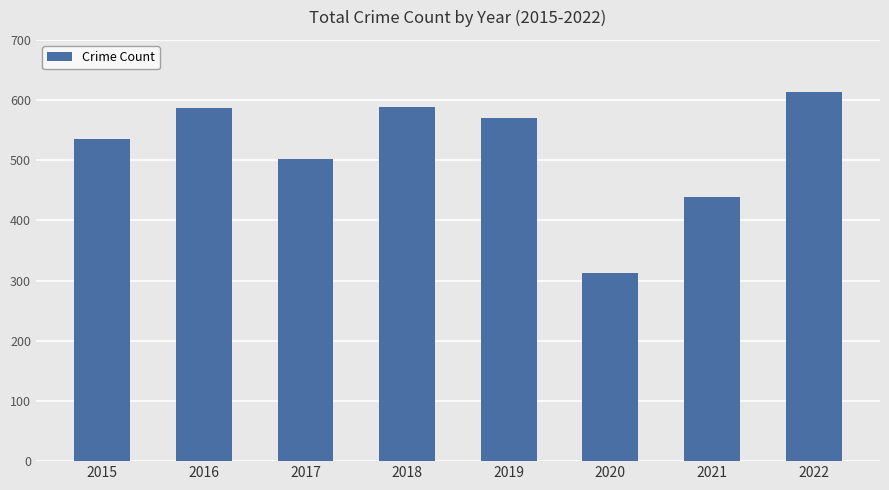

The chart shows a value of 613 at 2022. True or false?

True